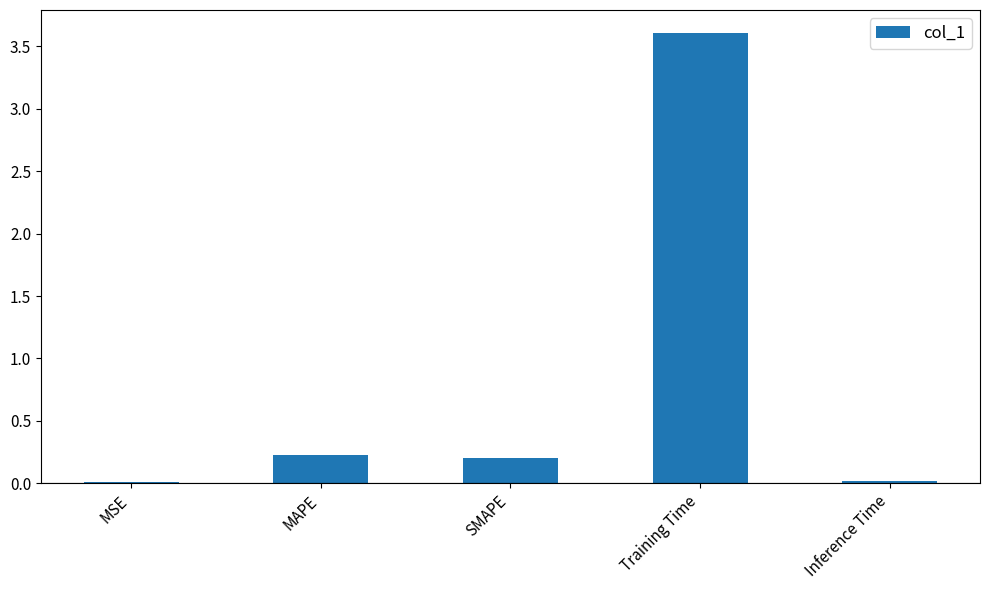

Which category has the highest value across all series?

Training Time